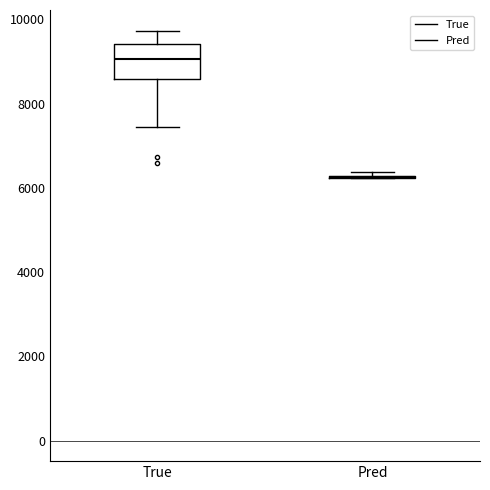

Reading left to right, transcribe this box plot: for each box, give where its median line is, the range the box spans, and where its two whiskers end, as read against the y-axis. The values are not printed on the chart, so give them approximately, as read against the axis.

True: median 9000, box 8600 to 9400, whiskers 7400 to 9800
Pred: box collapsed to a line at 6200, whiskers 6200 to 6400